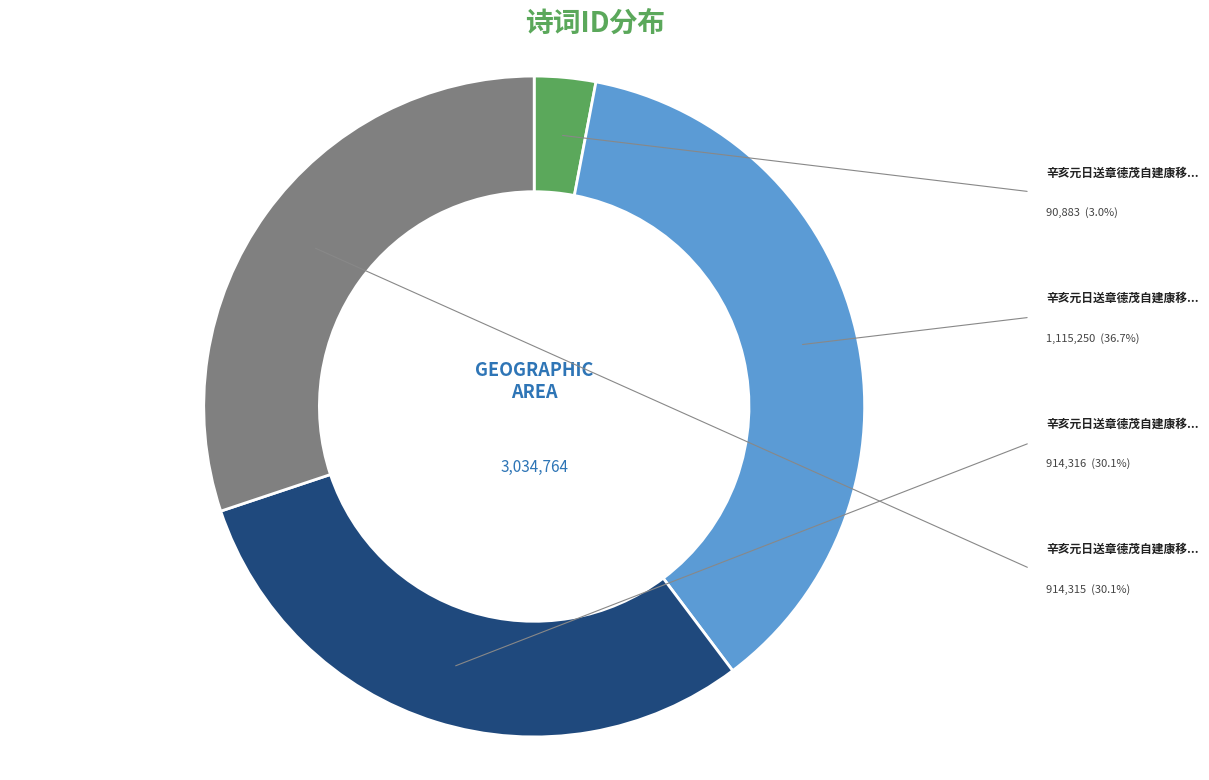

Is there a majority slice in this chart?

No